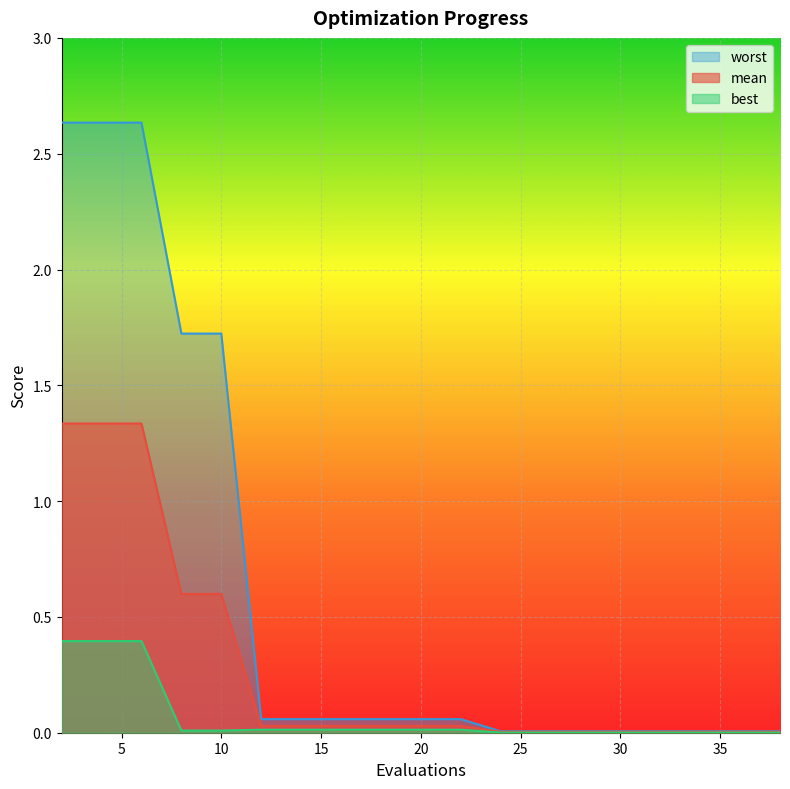

True or false: mean has a value of 1.8 at 2.

False